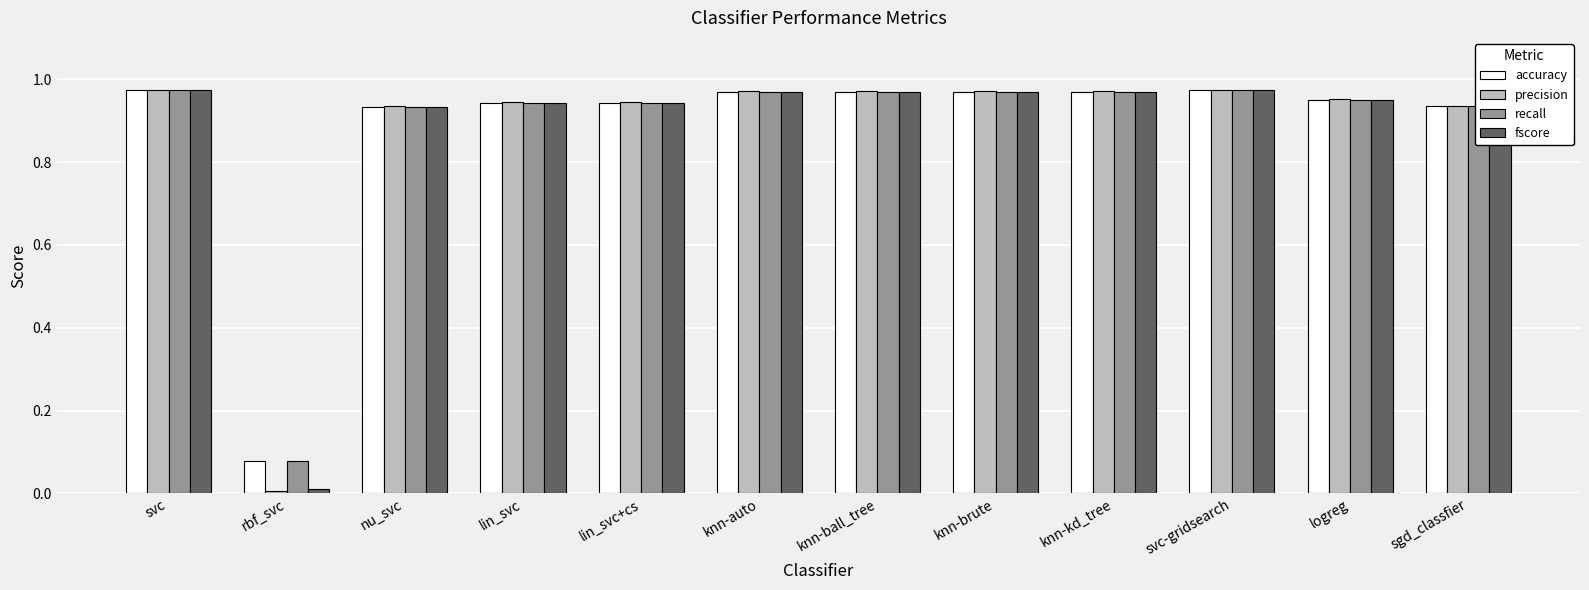

What are all the series names shown in the legend?

accuracy, precision, recall, fscore